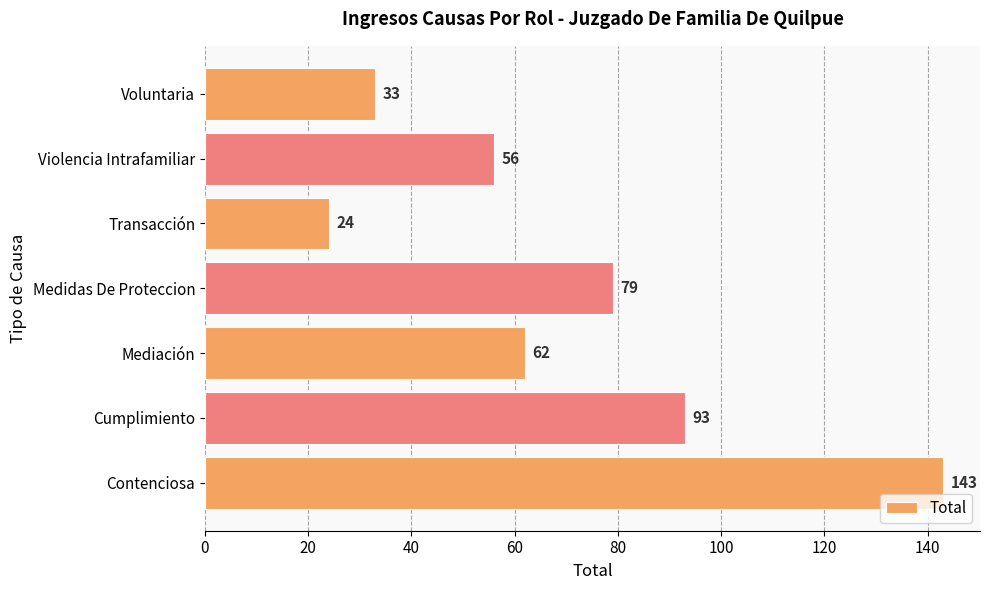

The value at Voluntaria is 33. True or false?

True